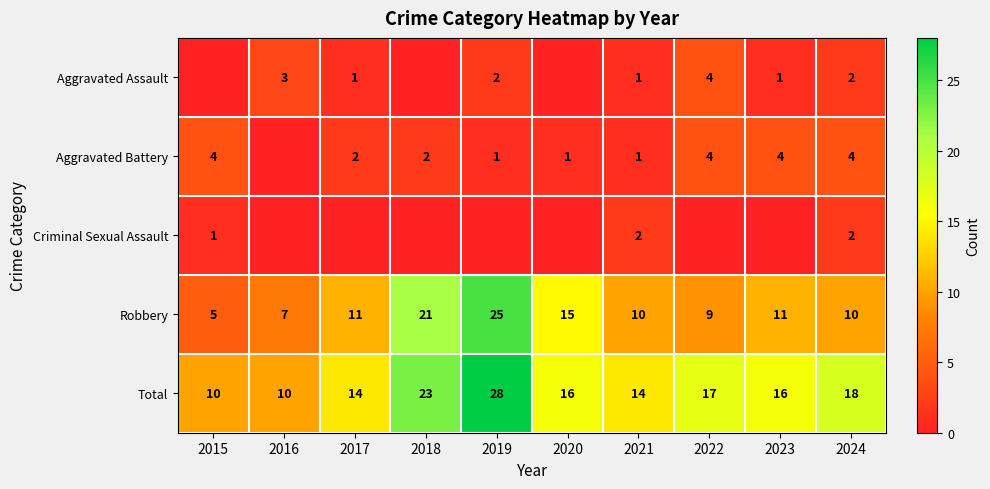

What is the difference between the second highest and second lowest values in the Robbery series?

14